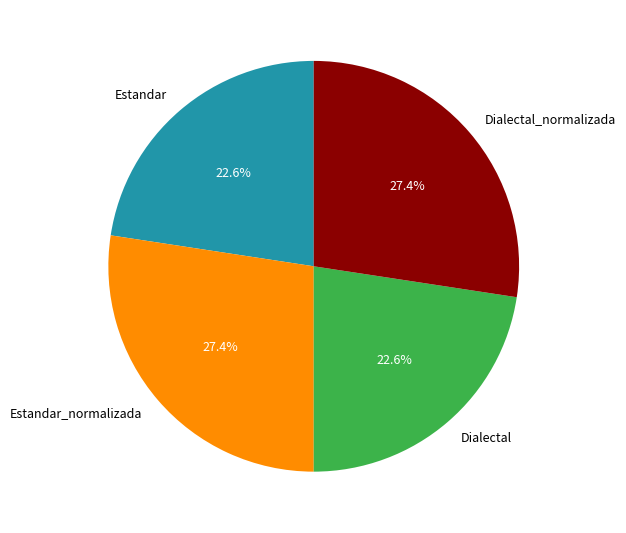

To the nearest percent, what is the average slice percentage?

25%